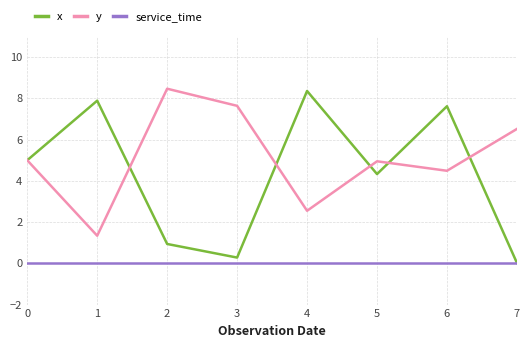

At 2, list the series in order from smallest to largest.

service_time, x, y